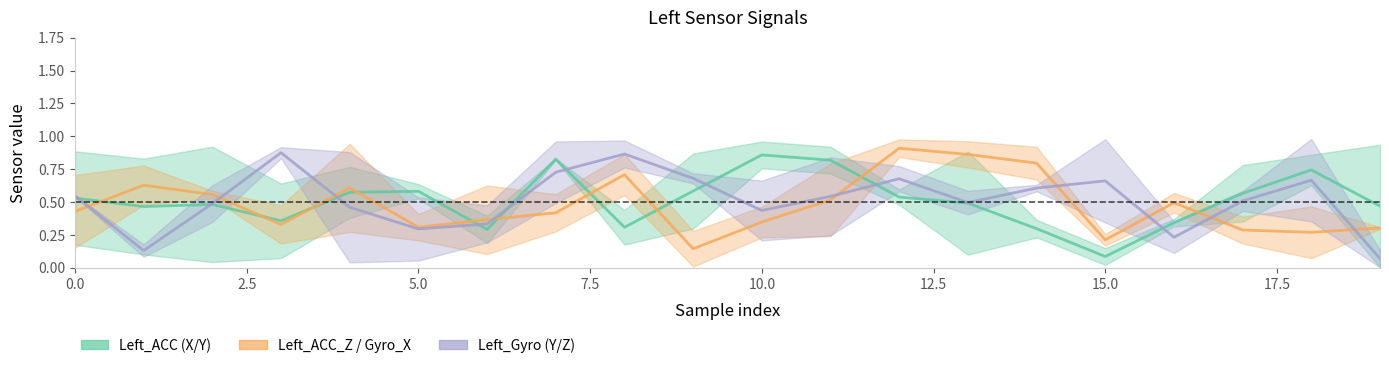

Does the chart display data point markers on the line(s)?

No